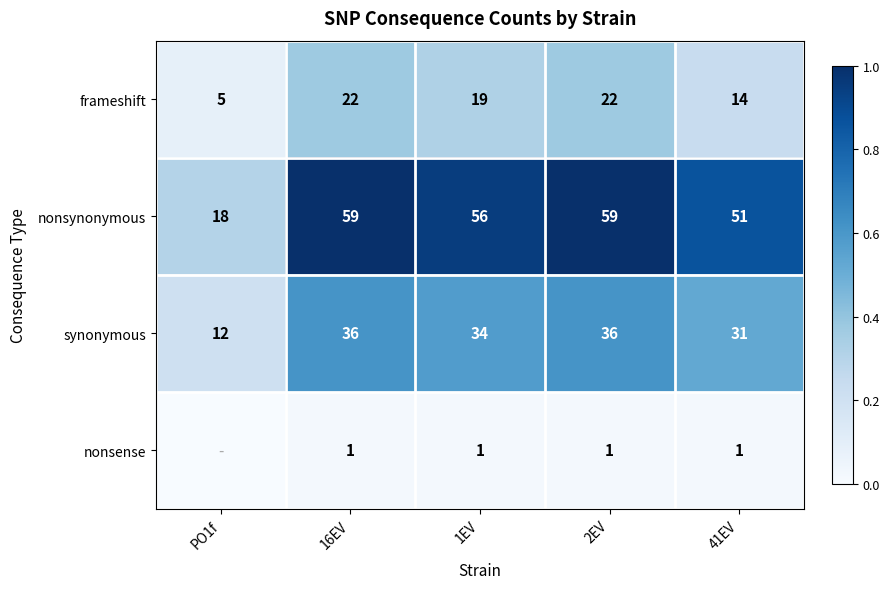

Is the value of frameshift at 1EV greater than the value of nonsynonymous at PO1f?

Yes